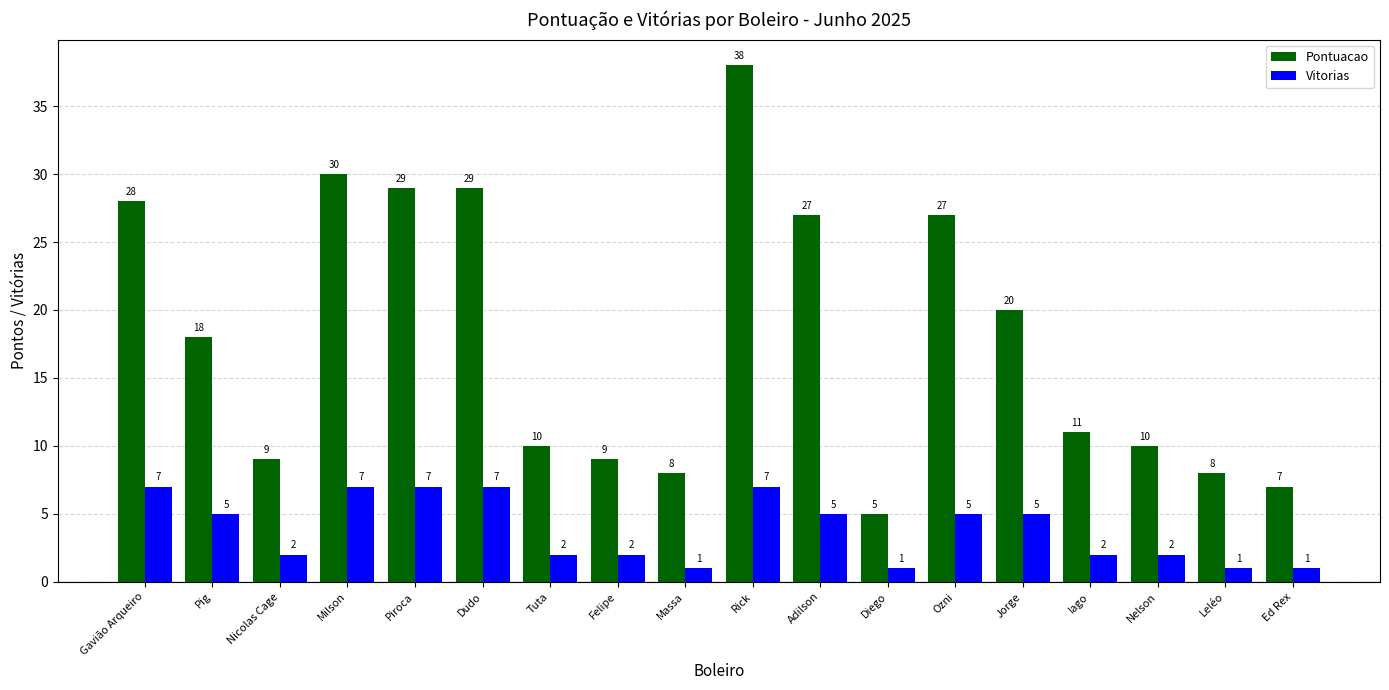

What is the value of the Vitorias bar at the 8th from the left?

2